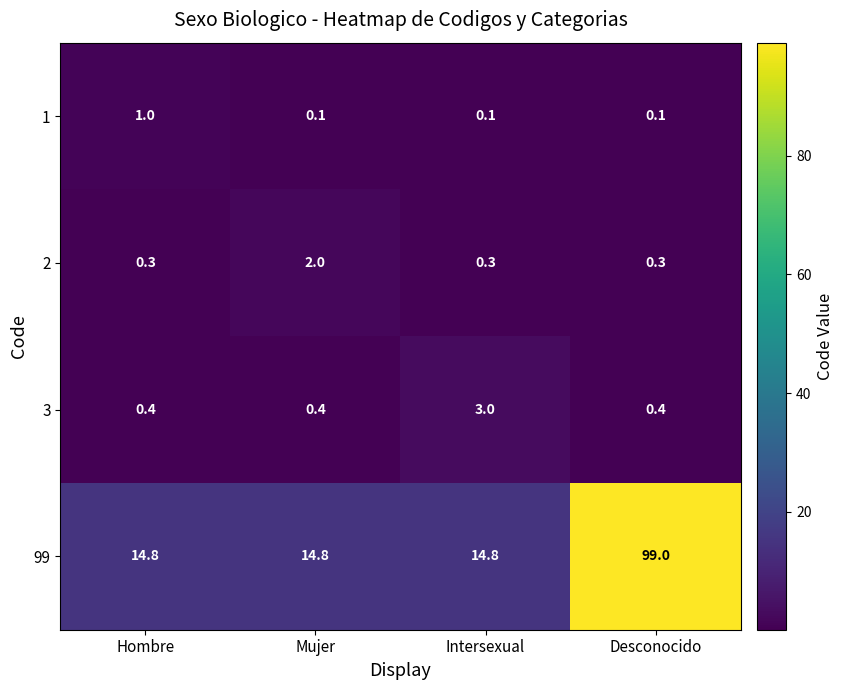

Rank the series at Hombre from highest to lowest value.

99, 1, 3, 2